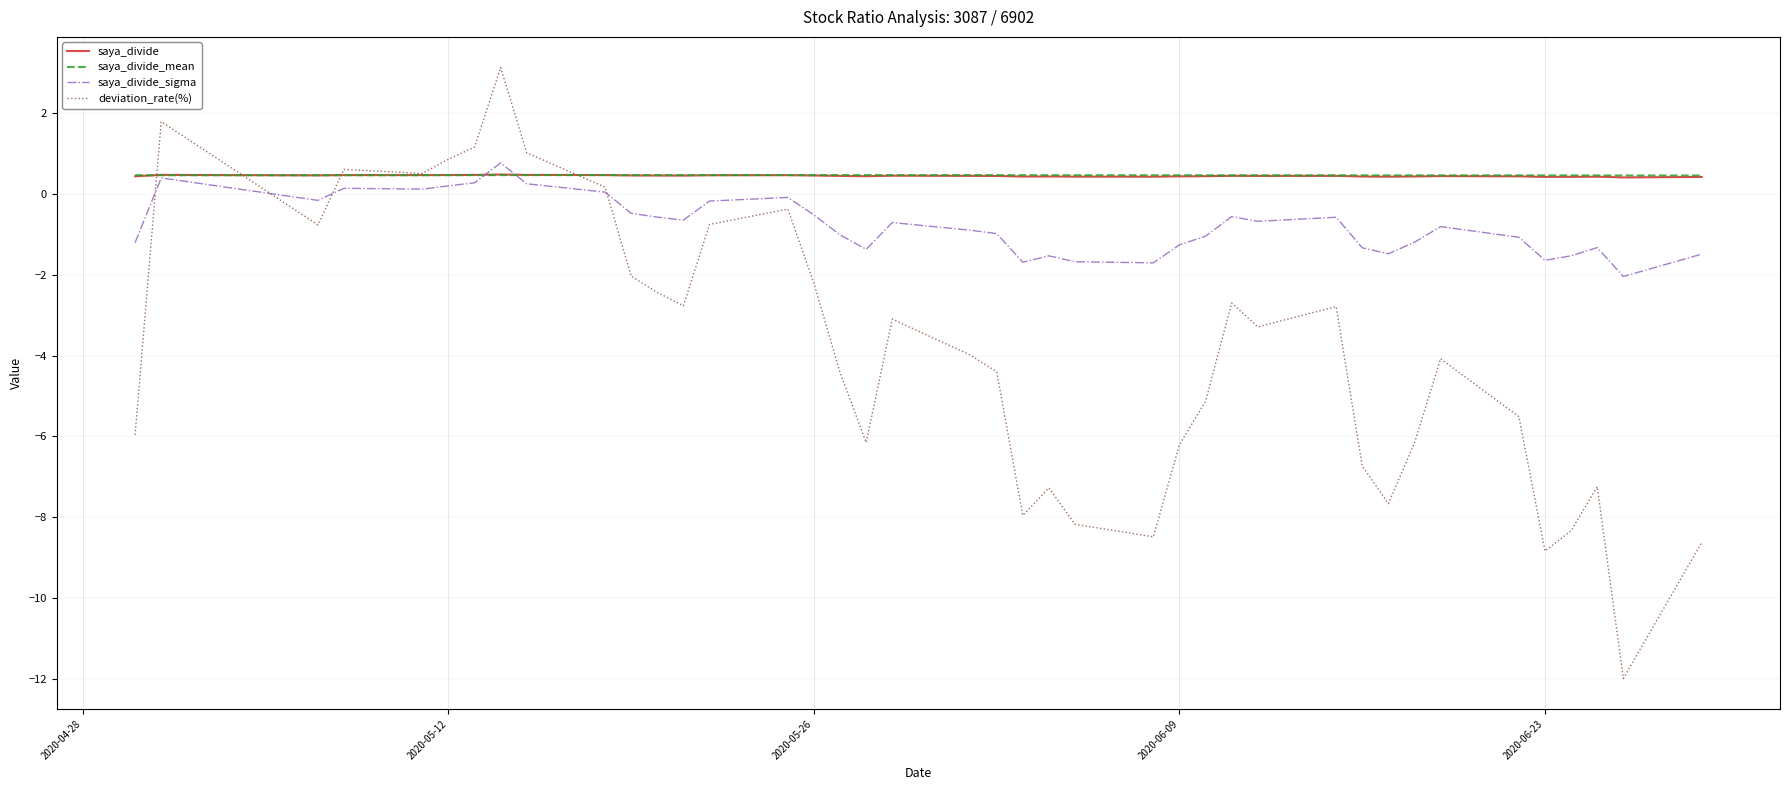

Which series has the widest spread of values?

deviation_rate(%)